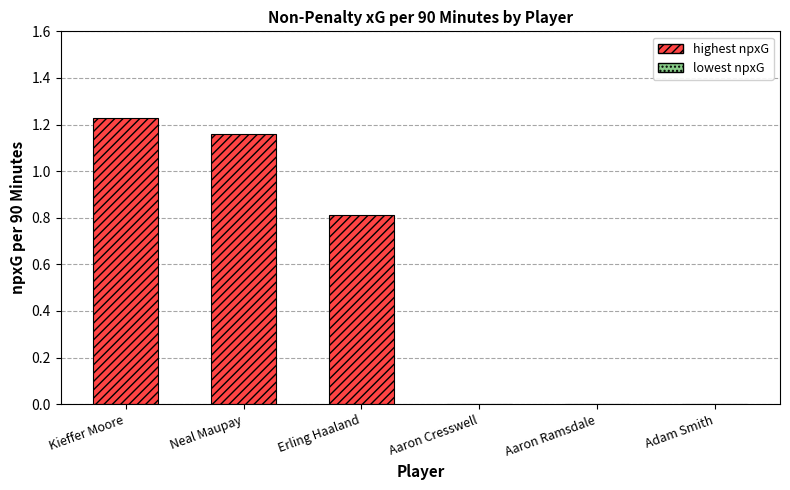

Reading right to left, what are all the values shown in this chart?

Adam Smith=0.0	Aaron Ramsdale=0.0	Aaron Cresswell=0.0	Erling Haaland=0.8	Neal Maupay=1.2	Kieffer Moore=1.2